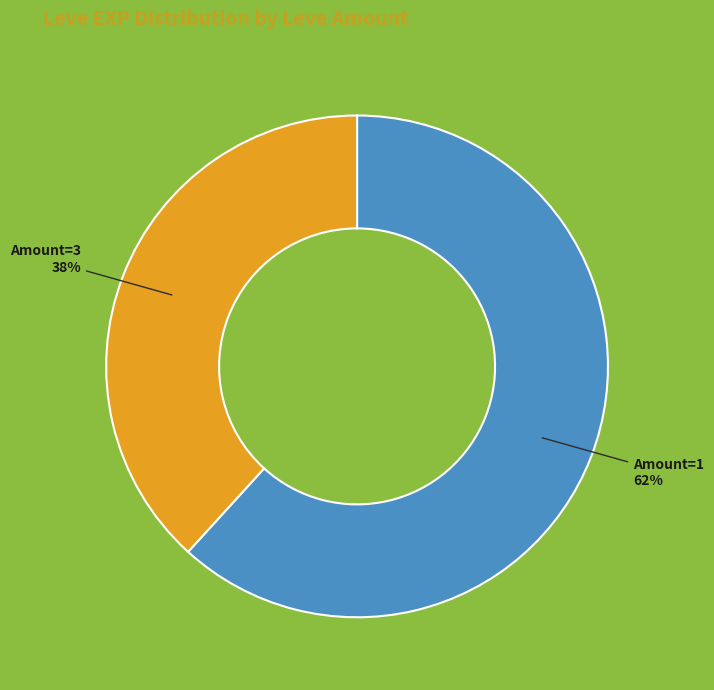

To the nearest percent, what is the difference between the largest and smallest slice percentages?

24%